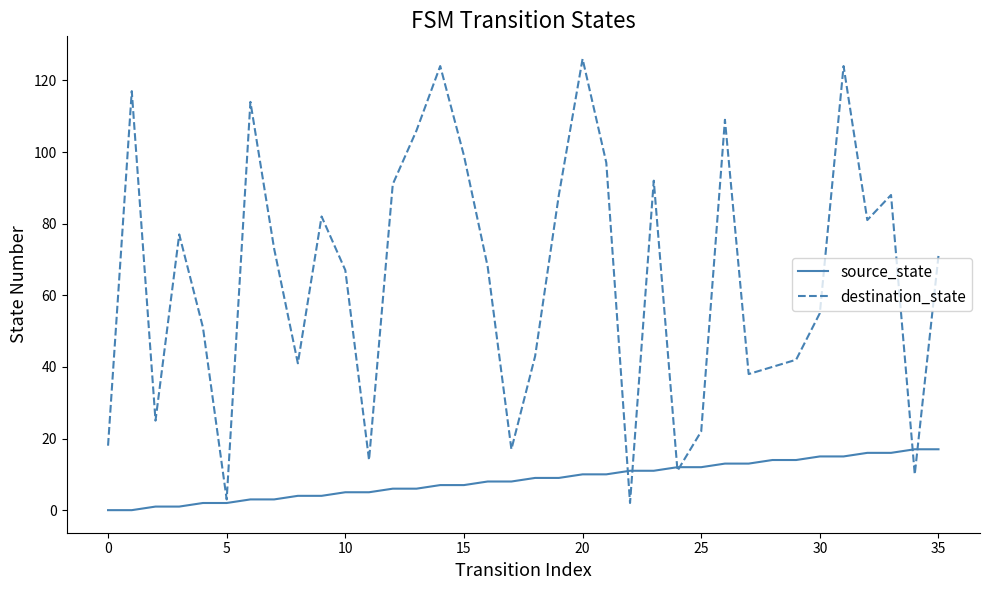

Which series has the largest range (max minus min)?

destination_state